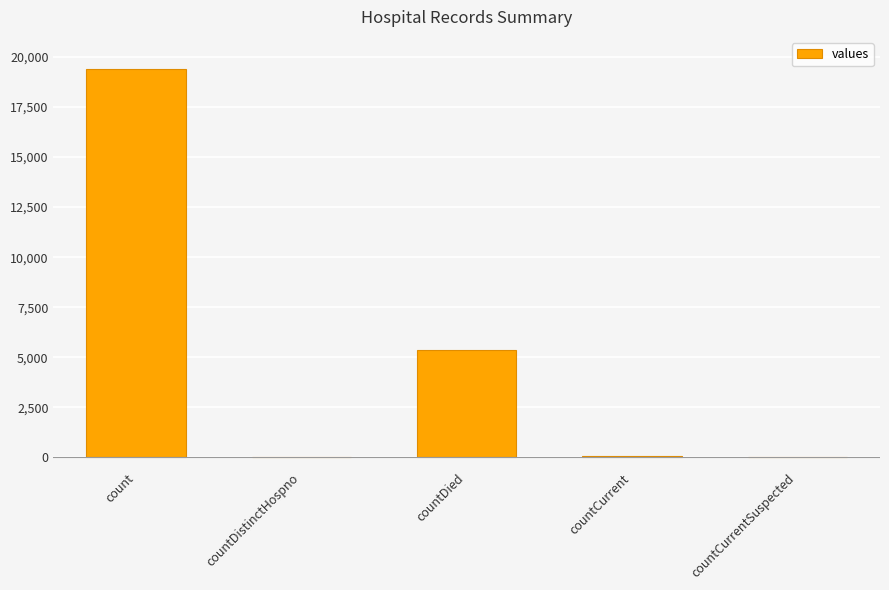

The value at count is 11393. True or false?

False